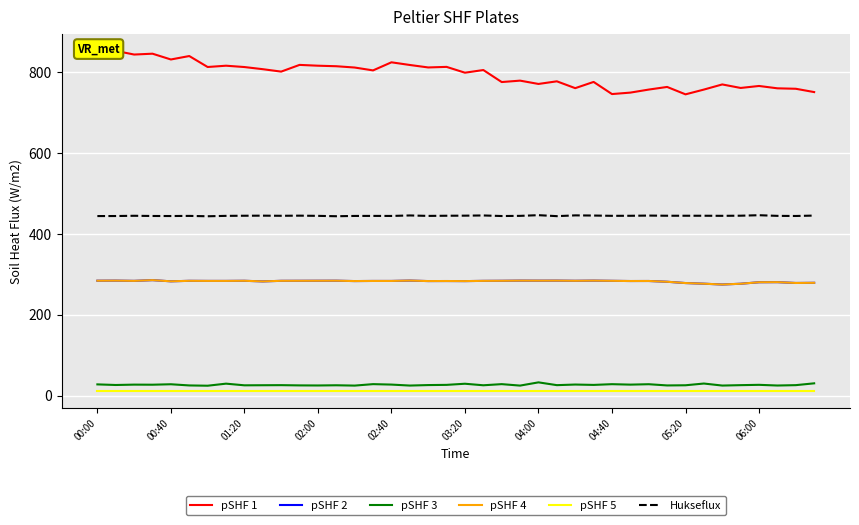

Which category has the lowest value across all series?

00:00